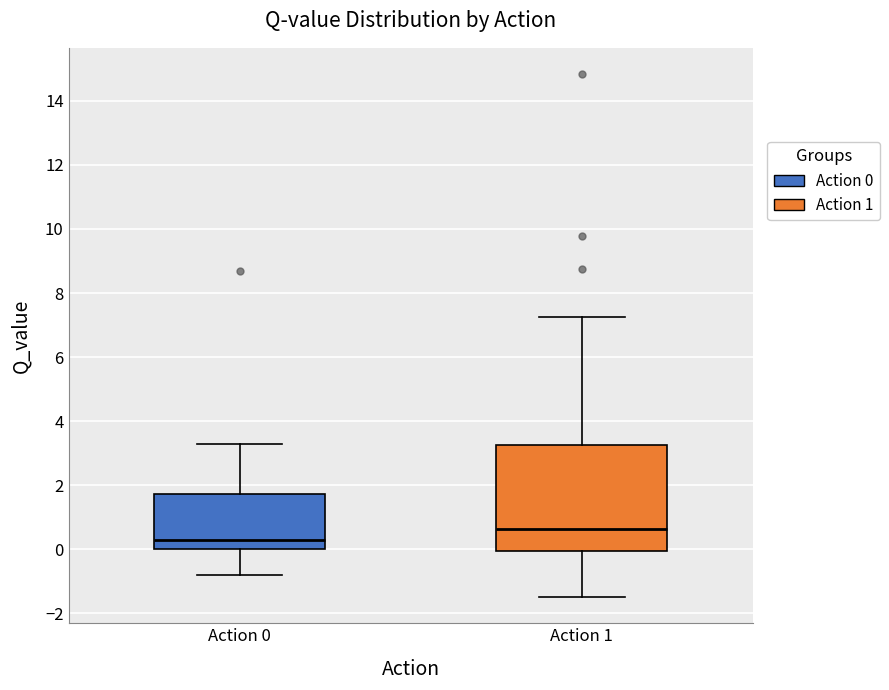

Which box's median line is the lowest?

Action 0